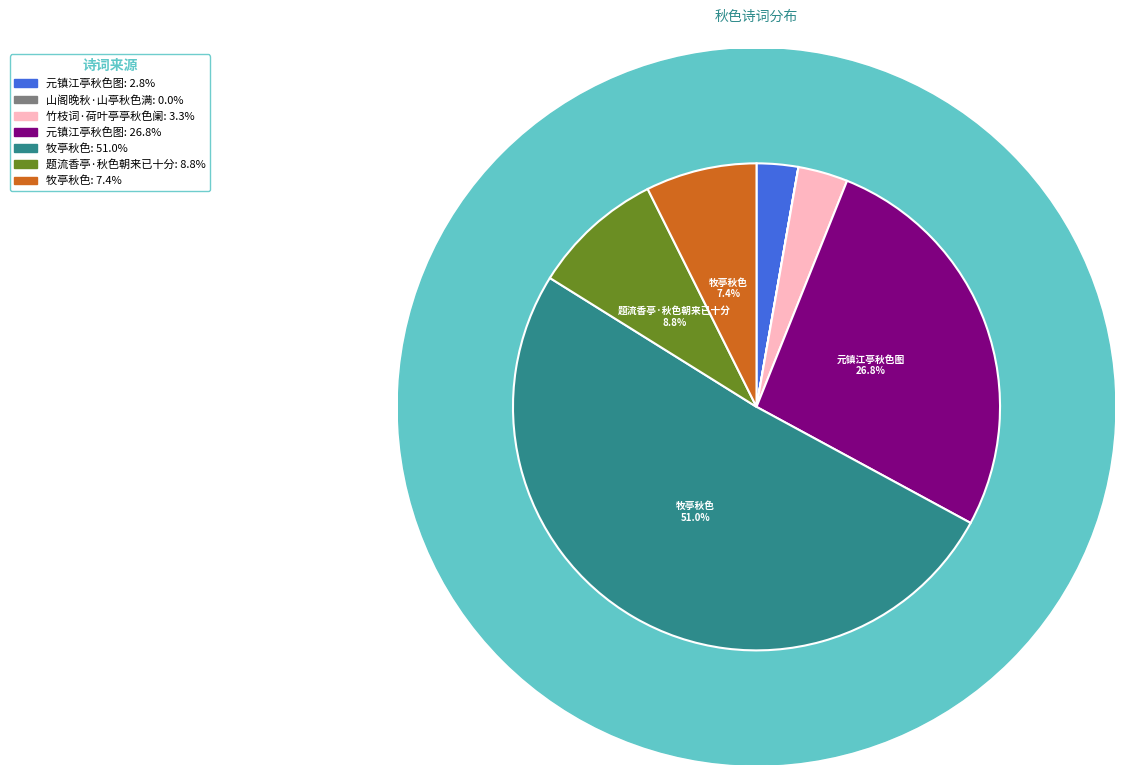

What percentage is the 元镇江亭秋色图 slice, to the nearest percent?

3%